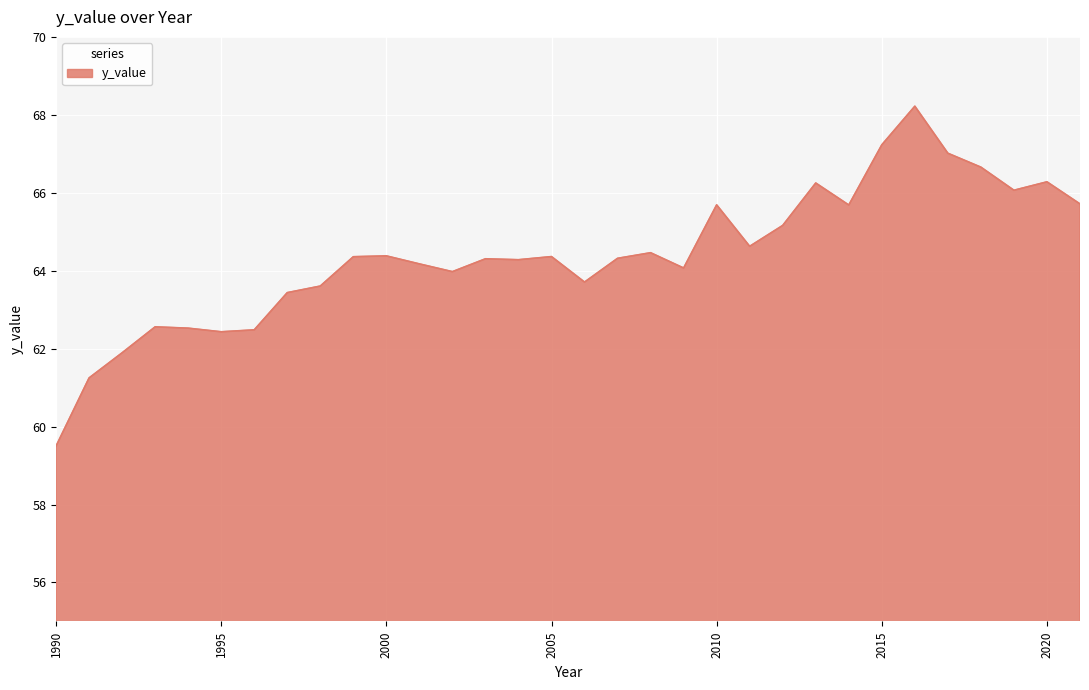

What is the maximum value shown in the chart?

68.2